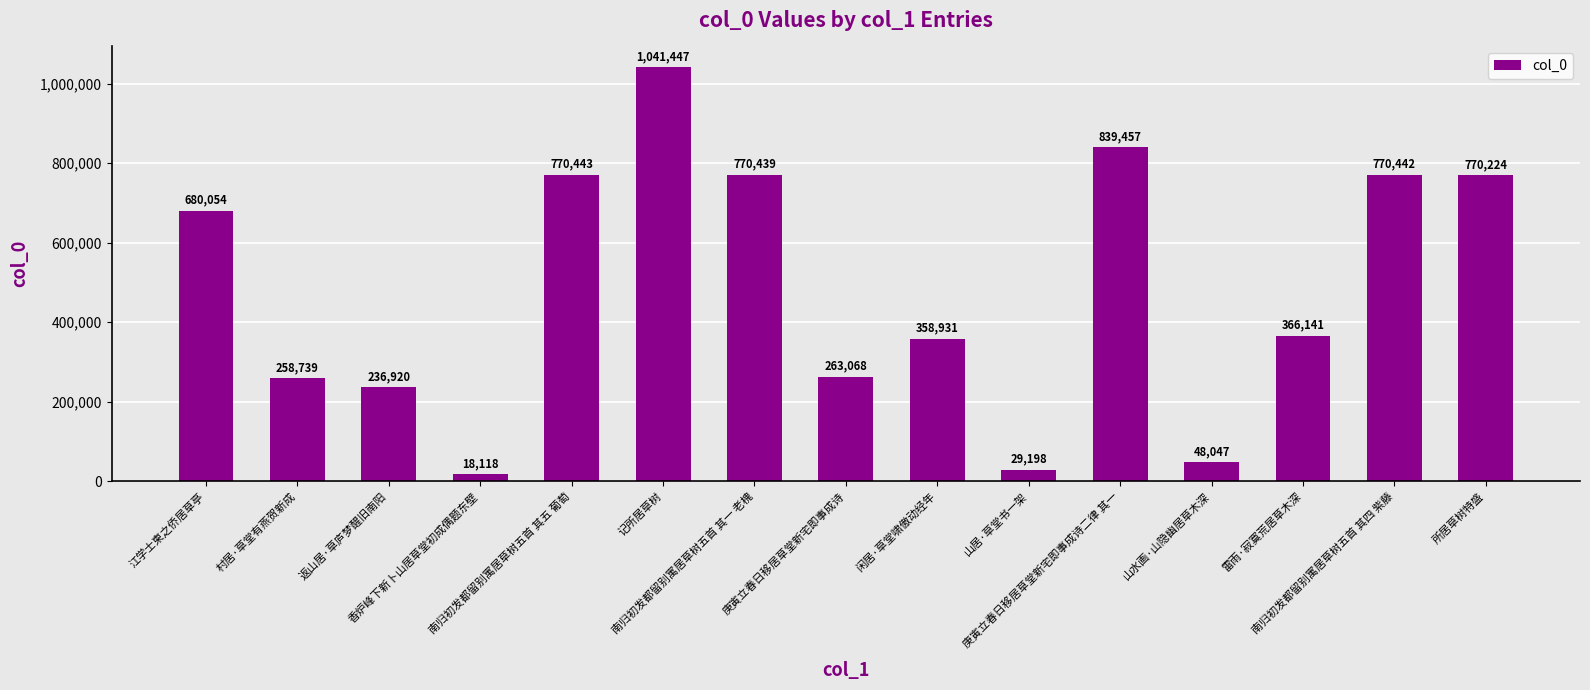

What is the change in value from 香炉峰下新卜山居草堂初成偶题东壁 to 山居·草堂书一架?

+11080